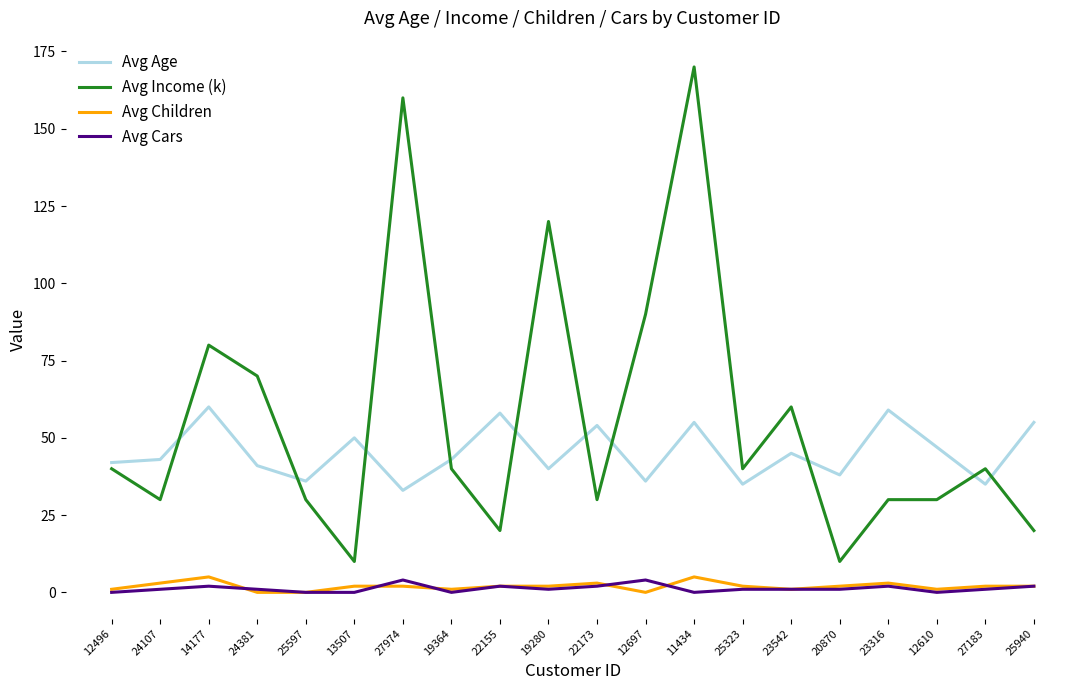

The Avg Income (k) series shows 30 at 23316. True or false?

True